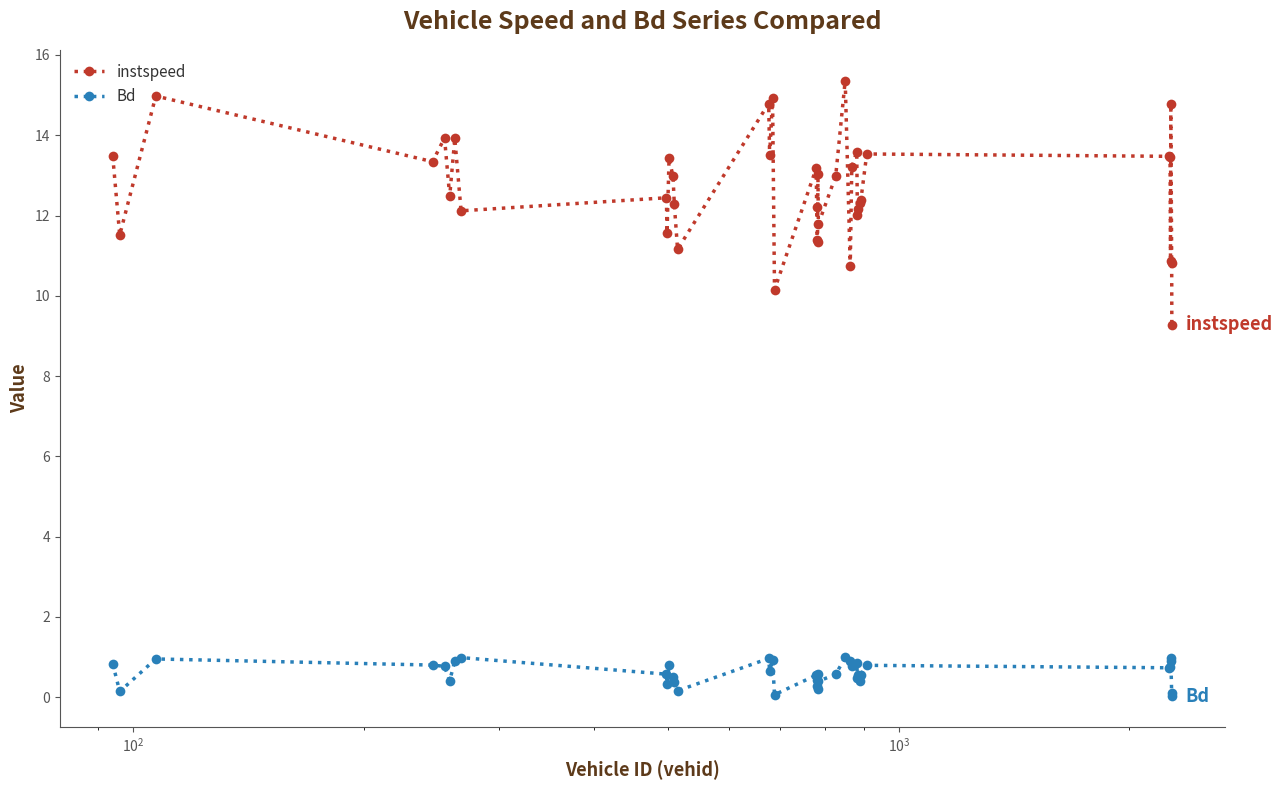

Rank the series by their average value, from lowest to highest.

Bd, instspeed